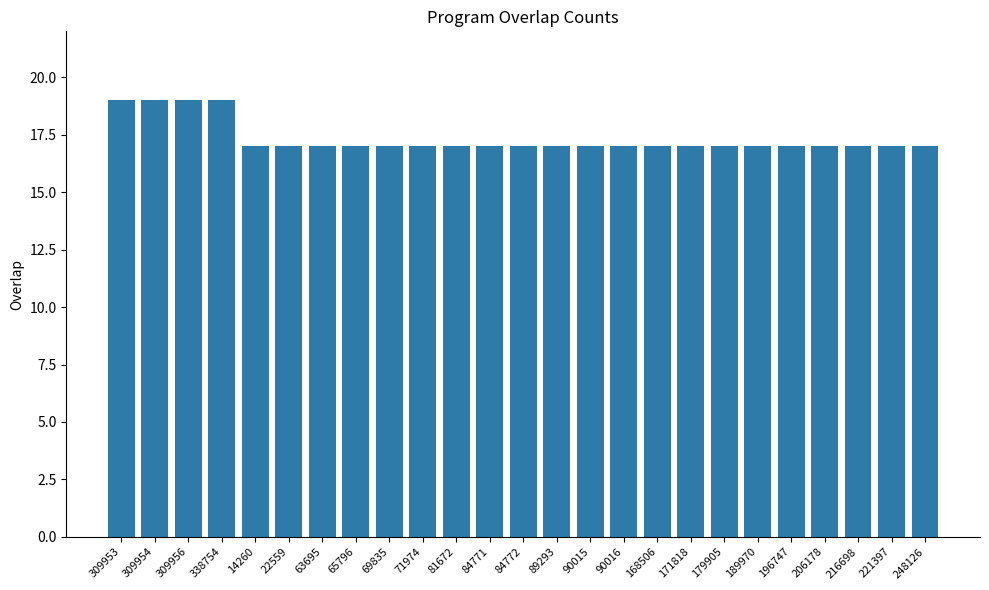

What is the approximate value at 338754?

19